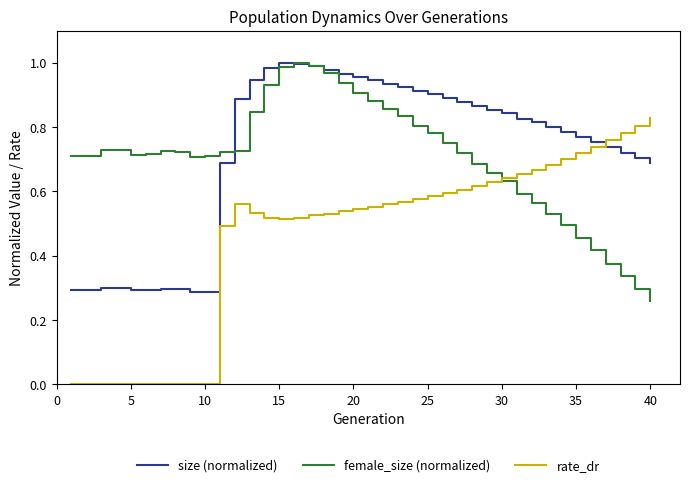

Which series has the widest spread of values?

rate_dr